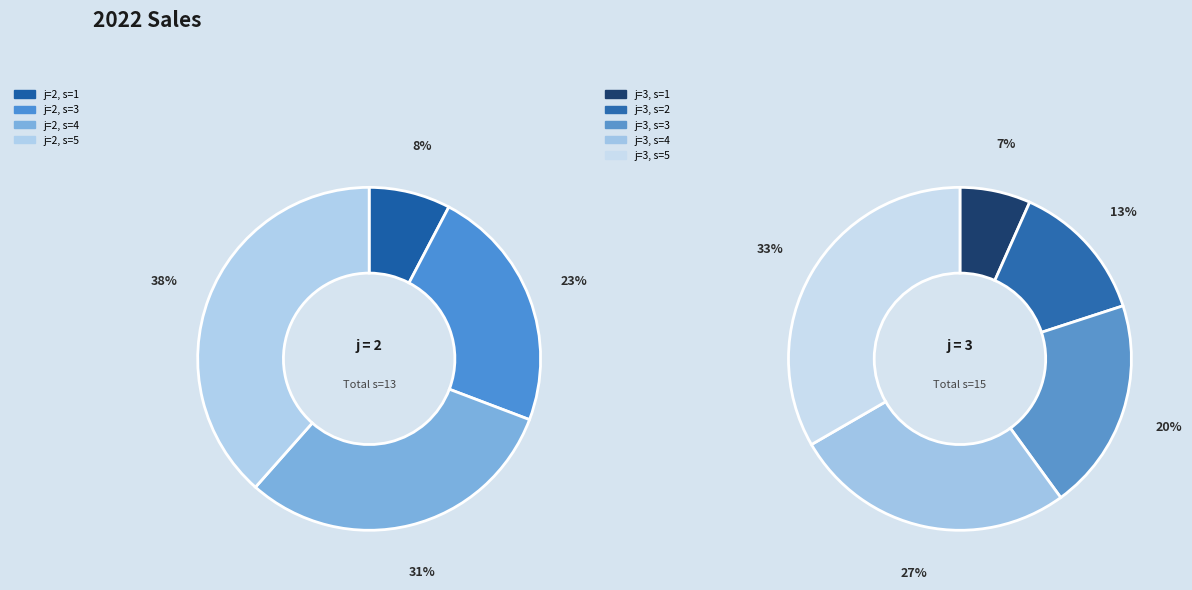

What percentage is NOT represented by j=3,s=5?

82.1%